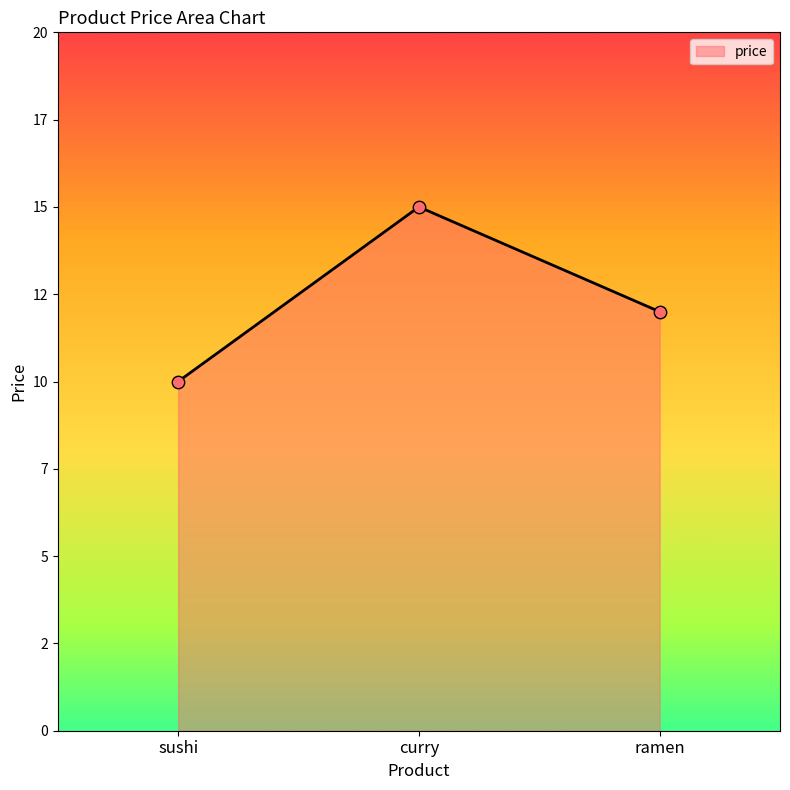

Which has a higher value, curry or ramen?

curry